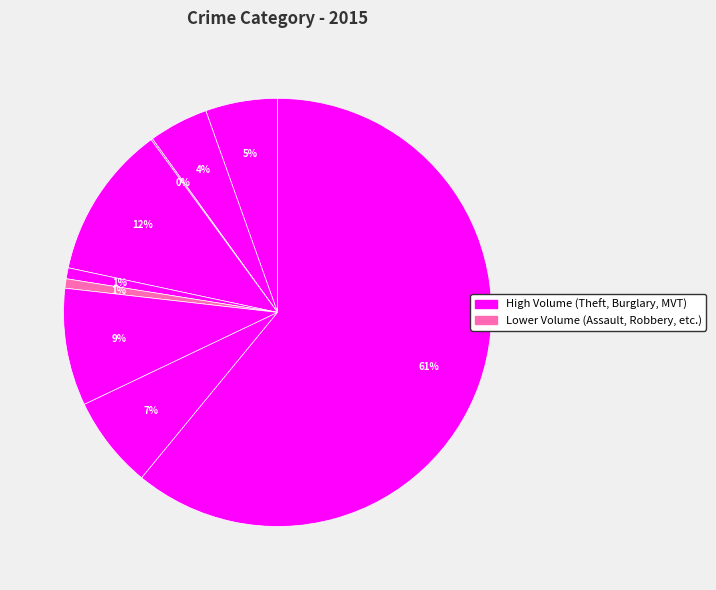

Count the number of slices in the pie.

9